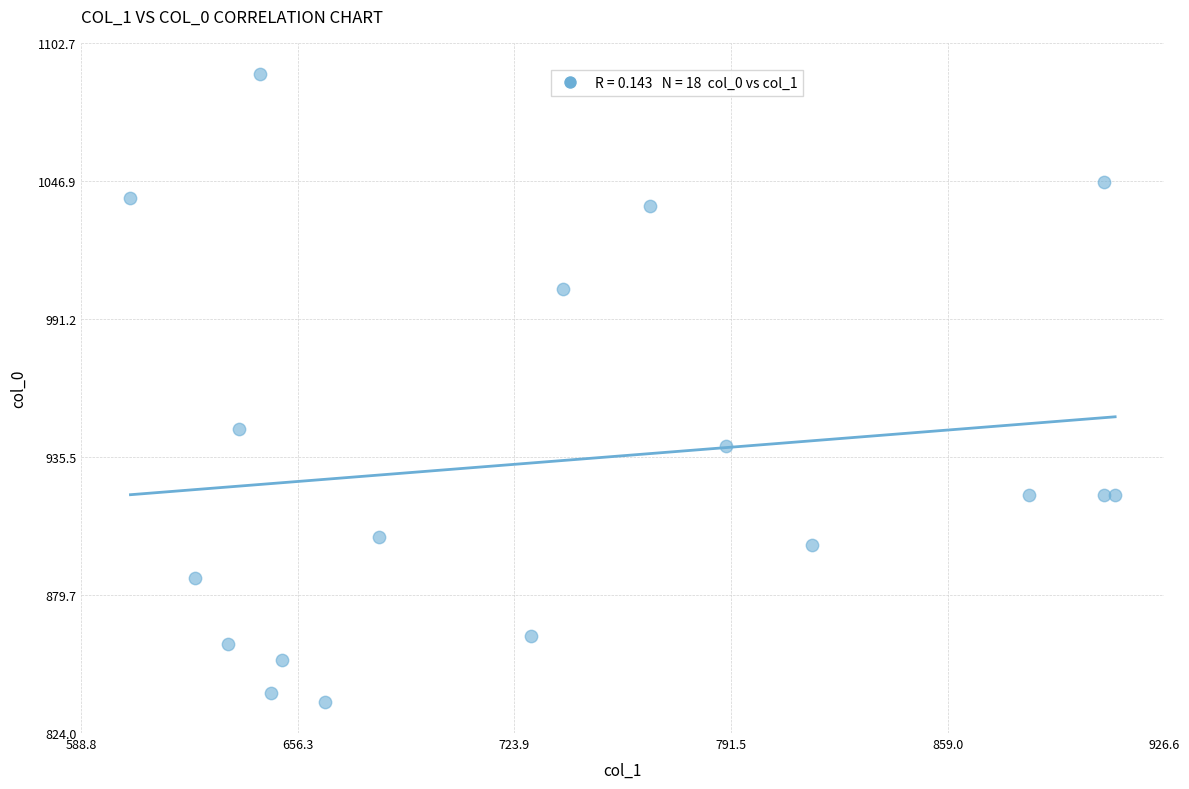

What Y value in the scatter plot is closest to 963?

946.7